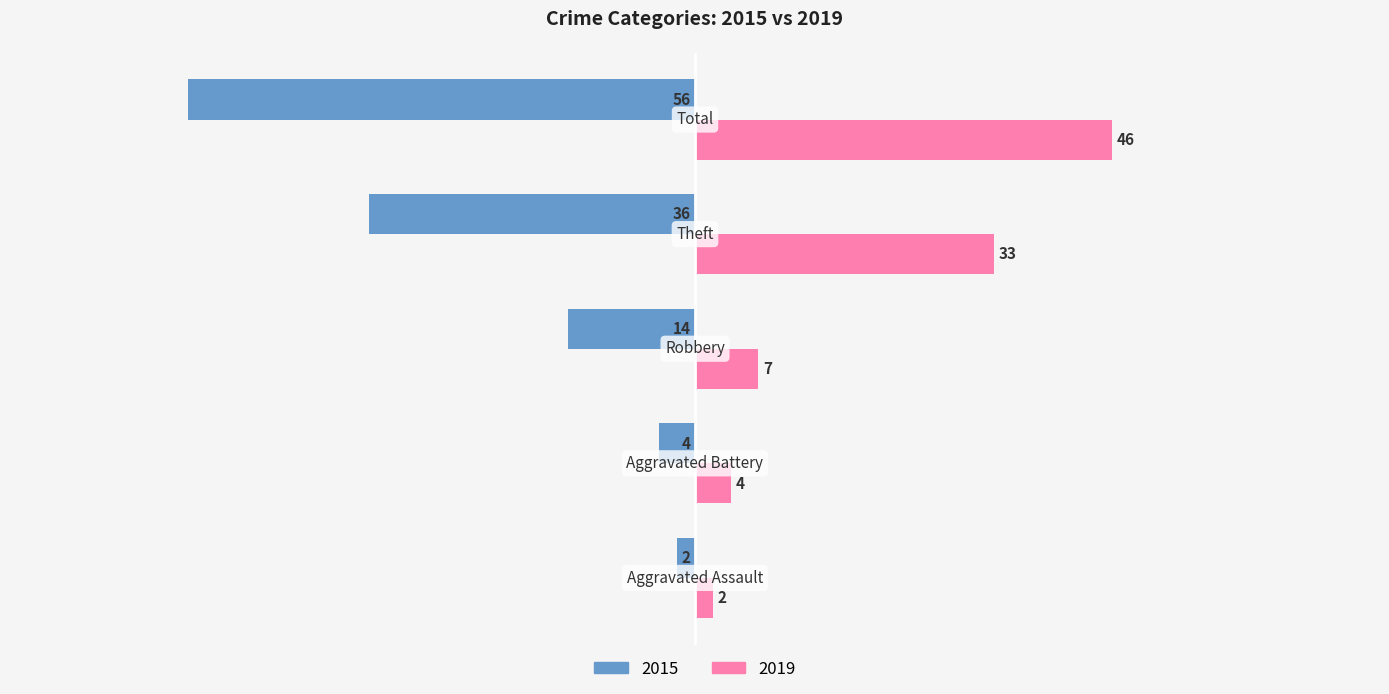

Rank the series by their maximum value, from highest to lowest.

2019, 2015